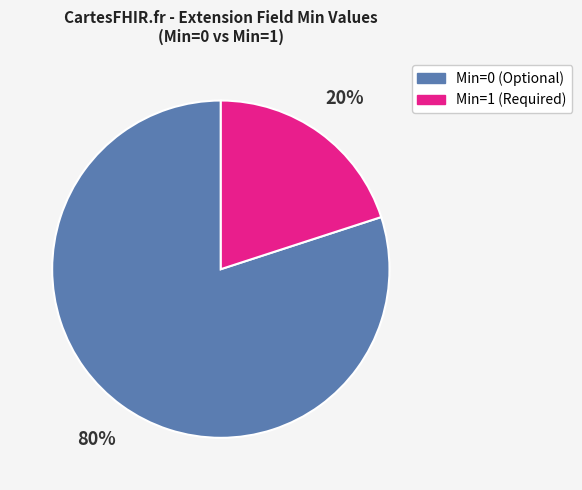

True or false: Min=0 (Optional) accounts for 90% of the total.

False